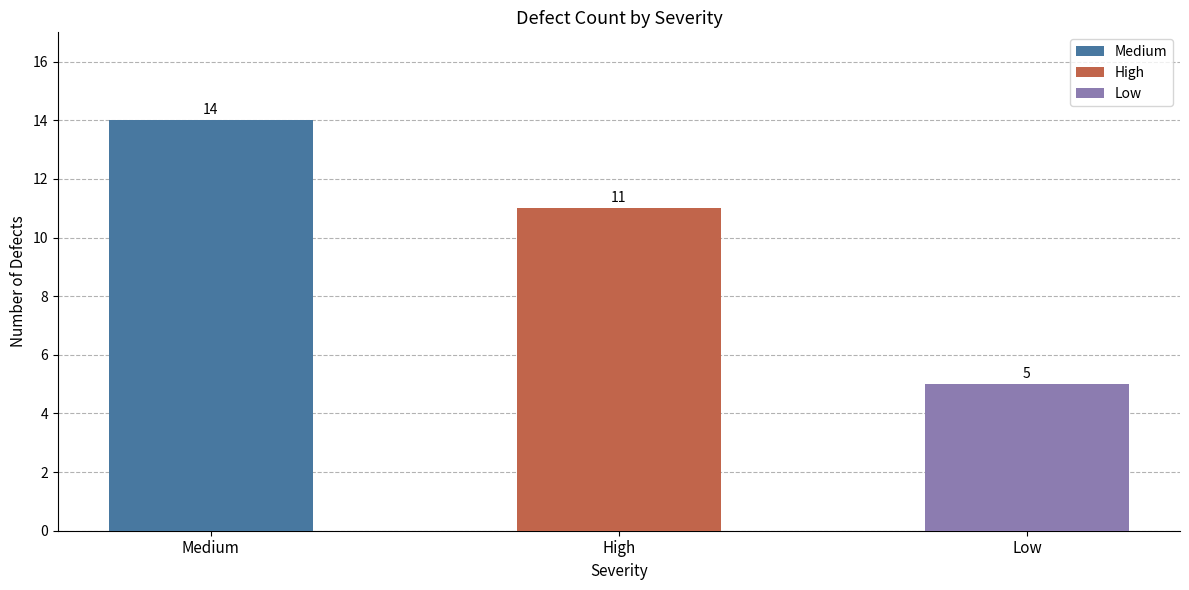

Reading left to right, what are all the values shown in this chart?

Medium=14	High=11	Low=5